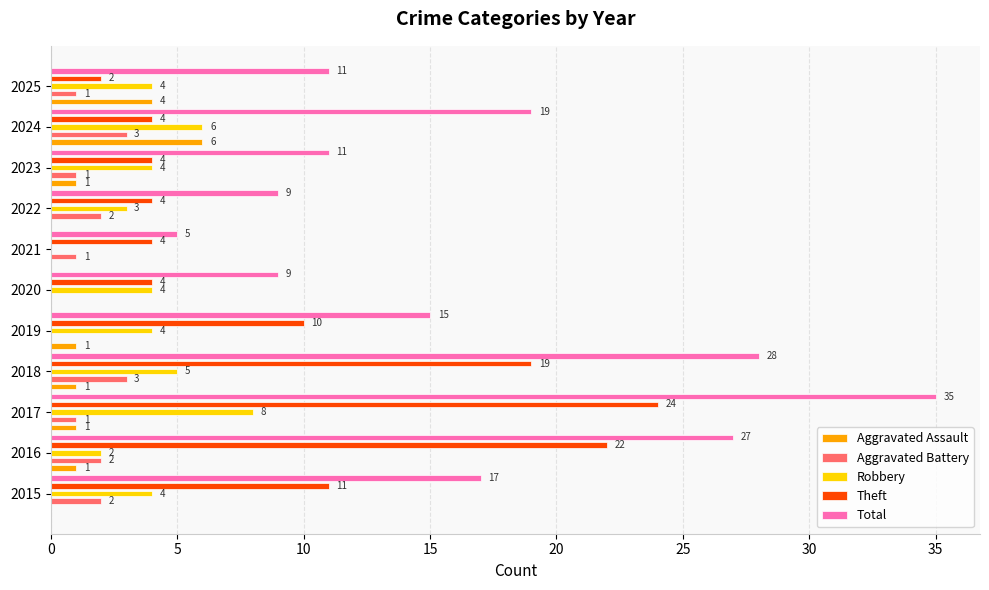

At how many categories does at least one series exceed 4?

11